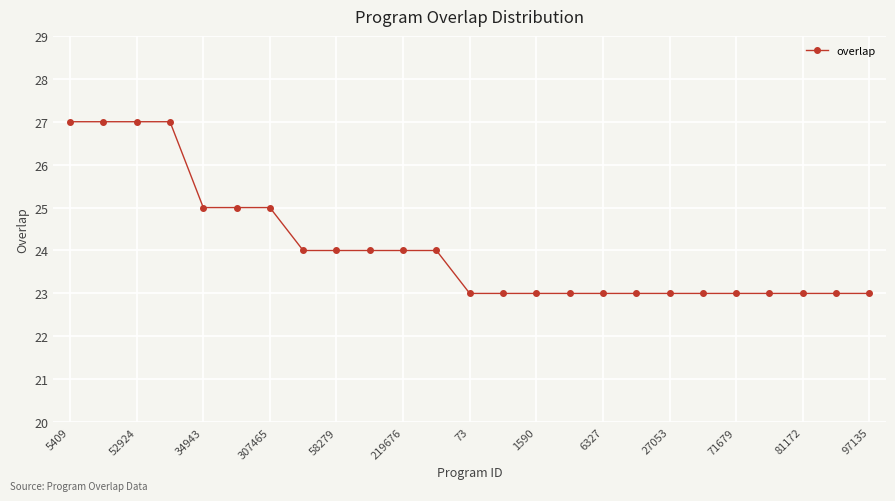

What is the sum of all values?

602